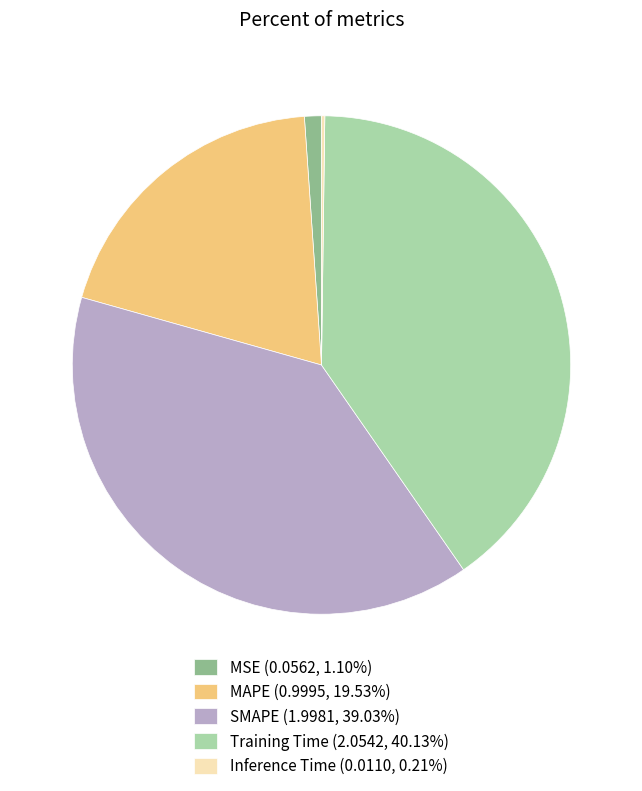

Do MSE (0.0562, 1.10%) and MAPE (0.9995, 19.53%) together represent more than half of the pie?

No